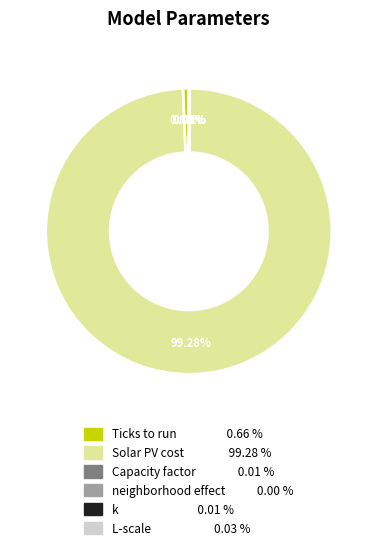

Which slice is the largest?

Solar PV cost